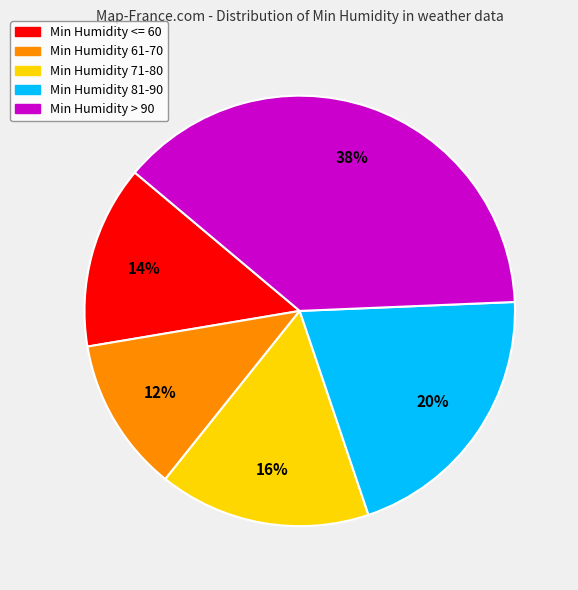

What is the ratio of the value at Min Humidity 61-70 to the value at Min Humidity > 90?

0.3